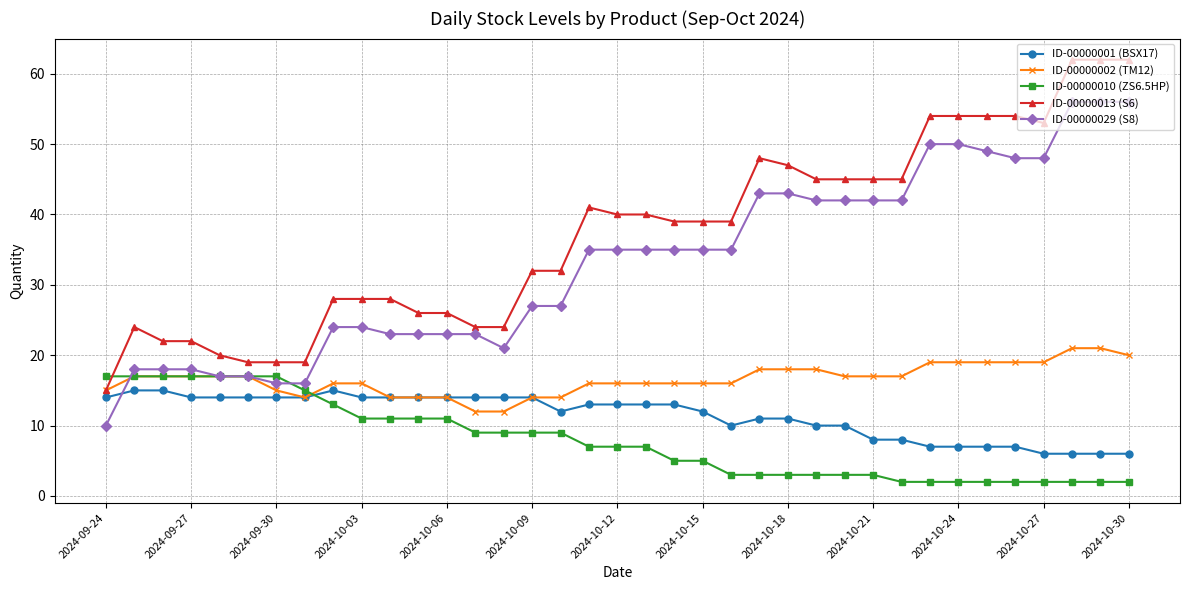

Does the chart have visible grid lines?

Yes